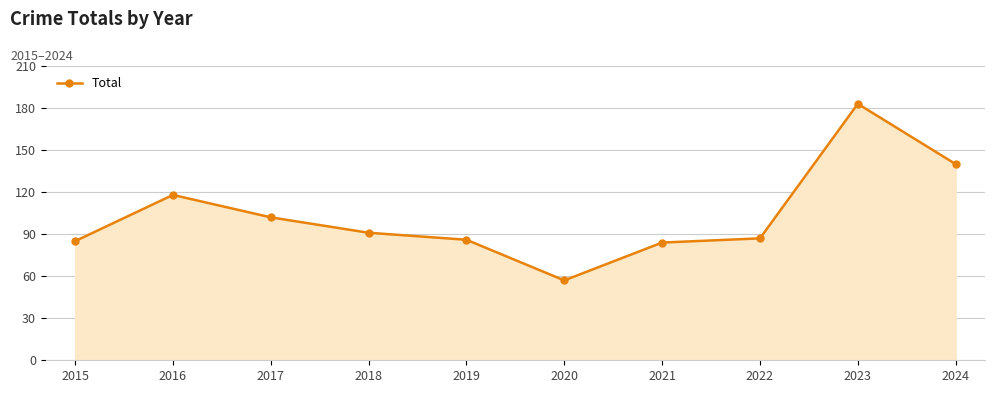

Approximately how many times larger is the value at 2016 compared to 2015?

1.4